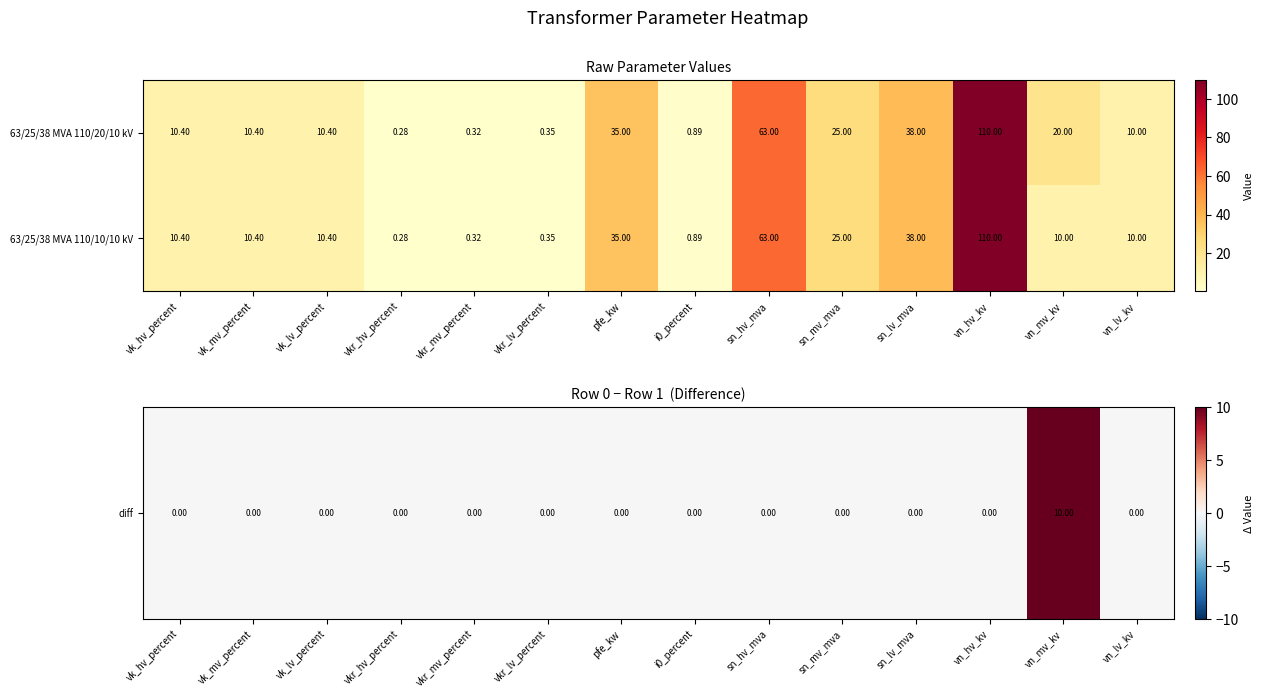

Which label corresponds to the smallest value in the chart?

vkr_hv_percent